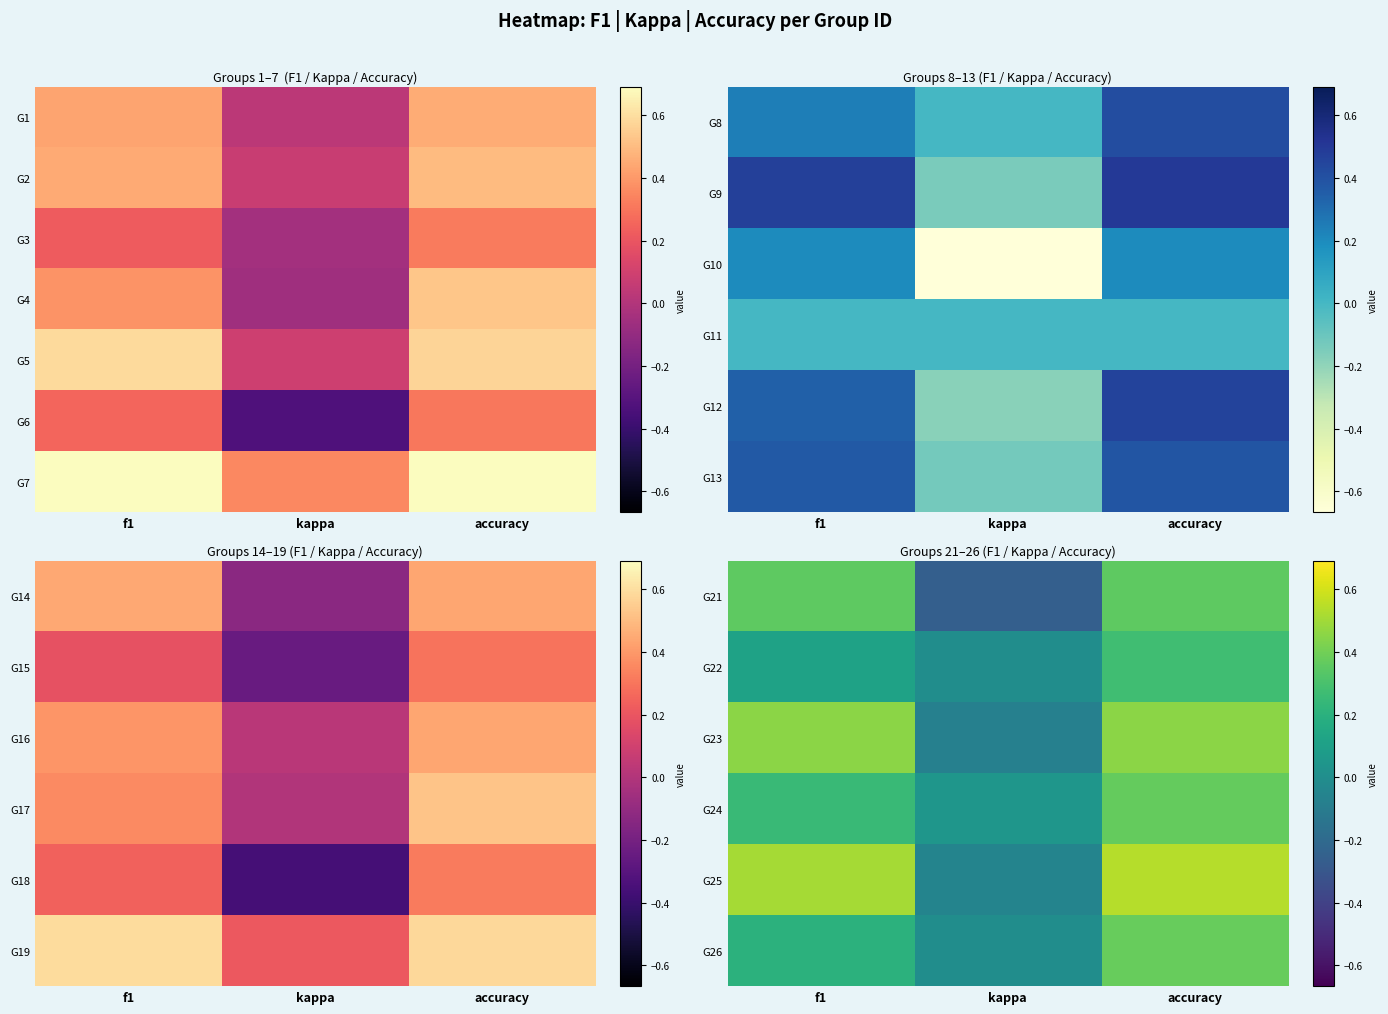

Where does the G21 series first go above 0?

f1